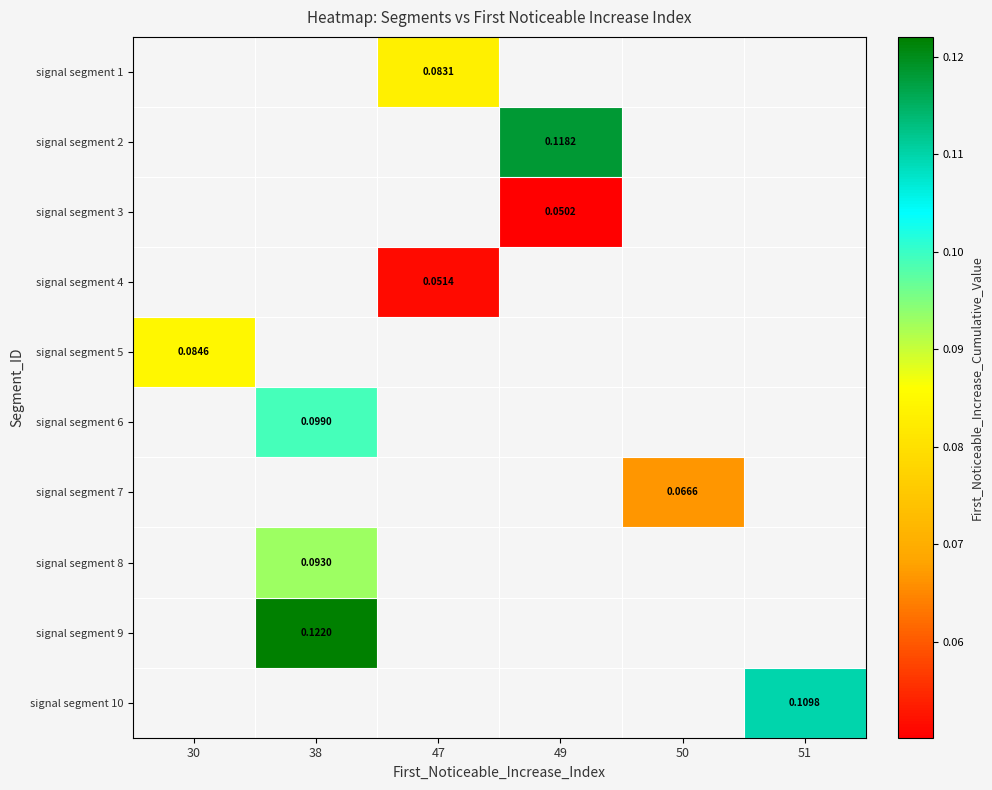

At which category does the chart reach its peak across all series?

38